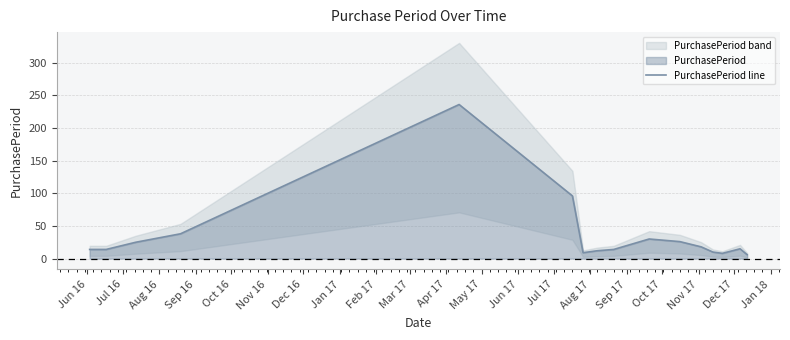

What is the maximum value for PurchasePeriod line?

236